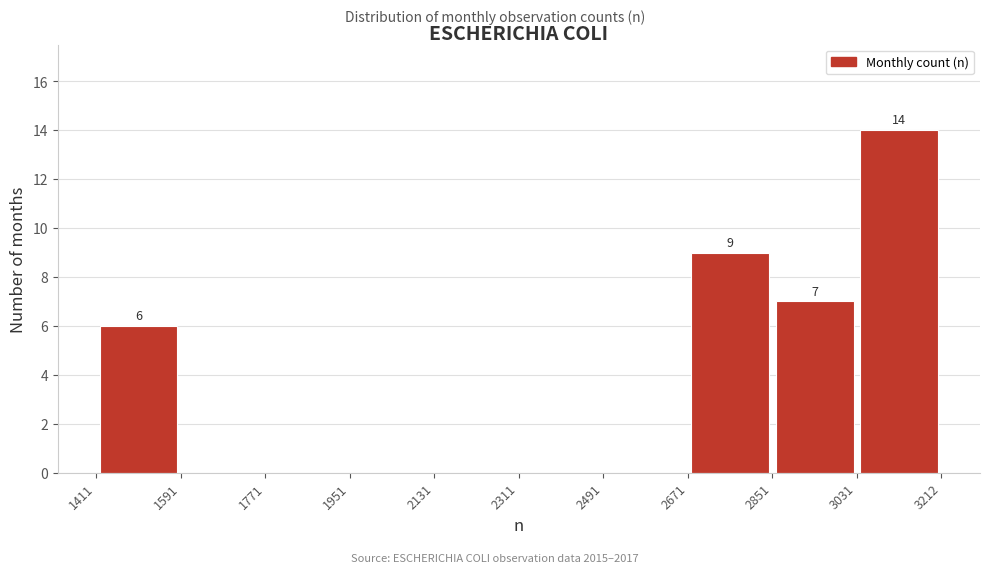

Over which range of the x-axis is the bar tallest?

3031 to 3212